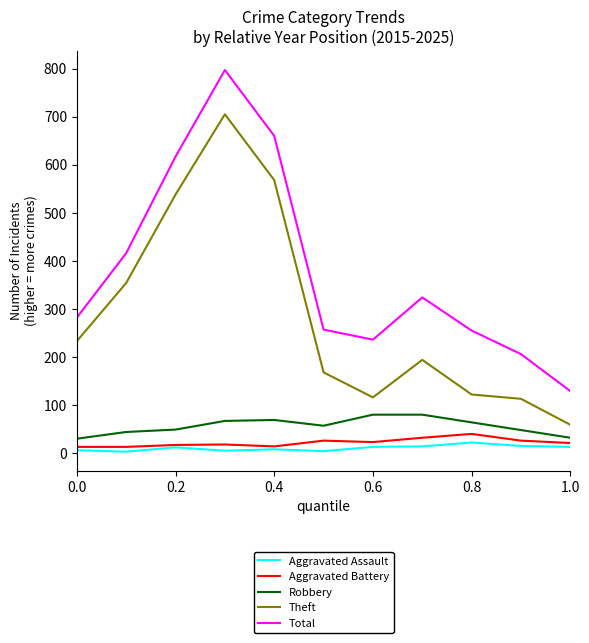

True or false: Total and Aggravated Assault cross at least once.

False